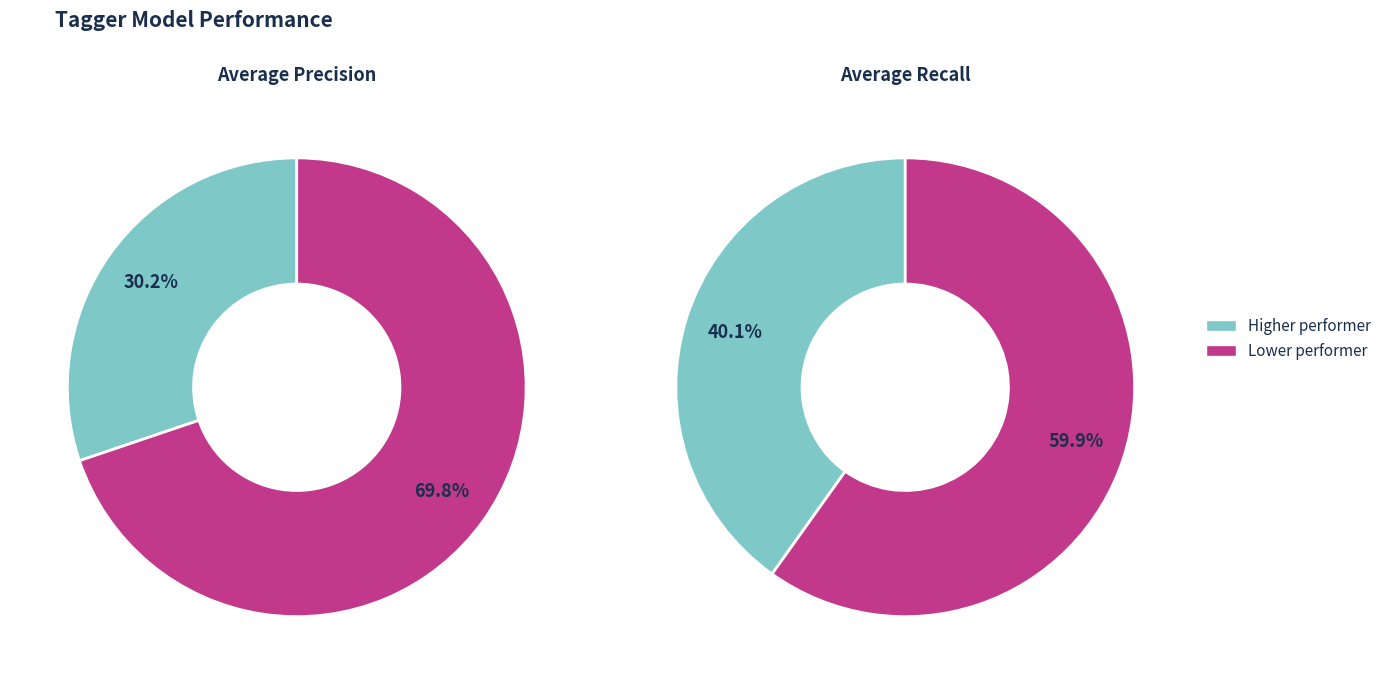

What is the largest slice in the pie chart?

precision